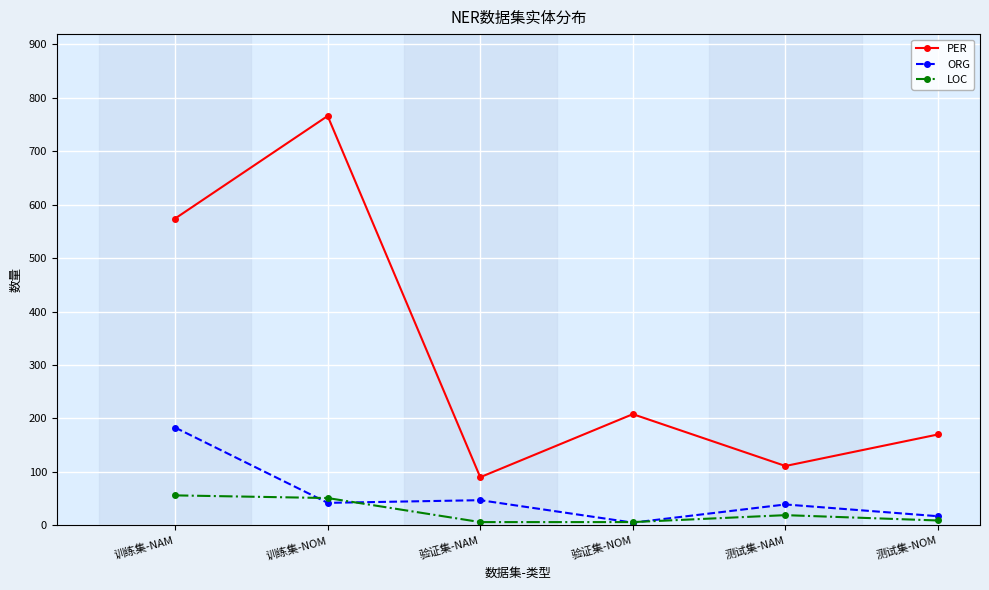

Is it true that ORG equals 79 at 验证集-NAM?

False